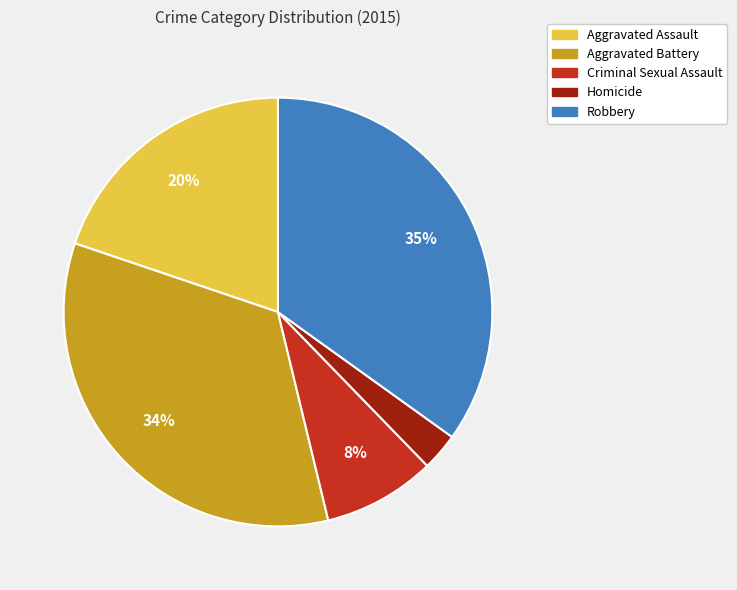

Rank the categories by value from lowest to highest.

Homicide, Criminal Sexual Assault, Aggravated Assault, Aggravated Battery, Robbery